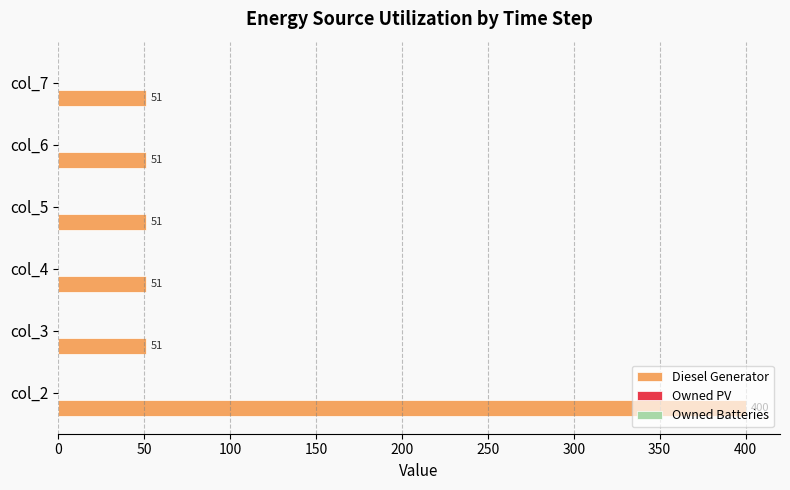

Which label corresponds to the largest value in the chart?

col_2